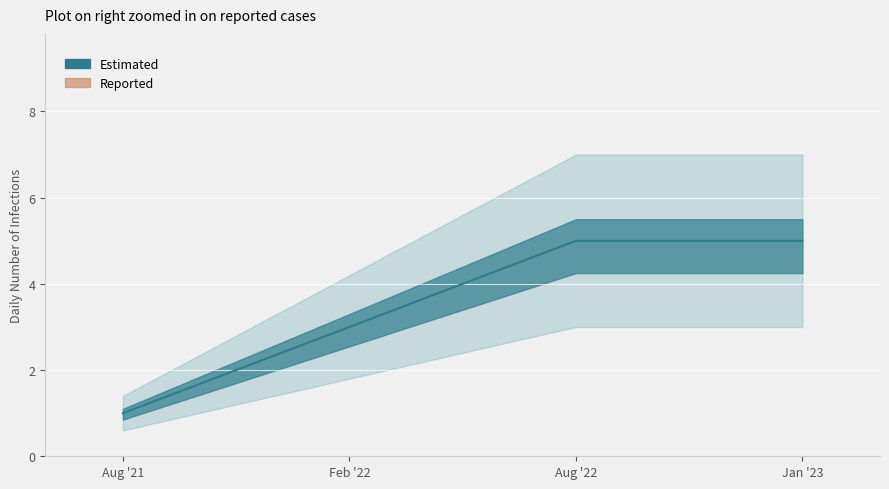

Does the chart contain stacked bars?

No